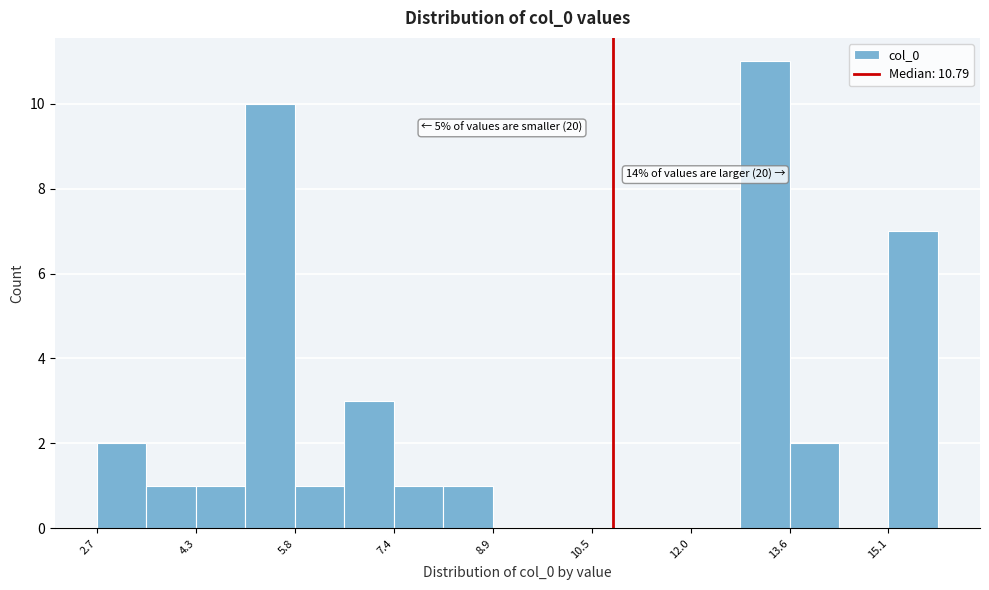

Read against the x-axis, roughly where is the centre of the tallest bar?

13.2